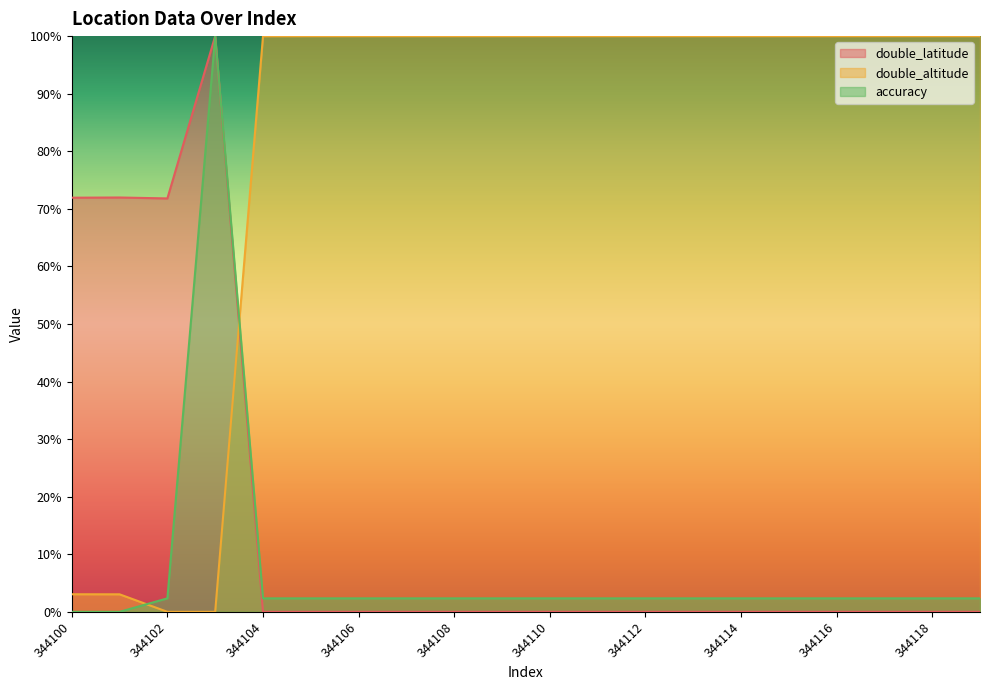

Reading left to right, list all the values displayed in this chart.

double_latitude: 344100=71.9	344101=72.0	344102=71.8	344103=100.0	344104=0.0	344105=0.0	344106=0.0	344107=0.0	344108=0.0	344109=0.0	344110=0.0	344111=0.0	344112=0.0	344113=0.0	344114=0.0	344115=0.0	344116=0.0	344117=0.0	344118=0.0	344119=0.0
double_altitude: 344100=3.1	344101=3.0	344102=0.0	344103=0.0	344104=100.0	344105=100.0	344106=100.0	344107=100.0	344108=100.0	344109=100.0	344110=100.0	344111=100.0	344112=100.0	344113=100.0	344114=100.0	344115=100.0	344116=100.0	344117=100.0	344118=100.0	344119=100.0
accuracy: 344100=0.0	344101=0.0	344102=2.3	344103=100.0	344104=2.3	344105=2.3	344106=2.3	344107=2.3	344108=2.3	344109=2.3	344110=2.3	344111=2.3	344112=2.3	344113=2.3	344114=2.3	344115=2.3	344116=2.3	344117=2.3	344118=2.3	344119=2.3